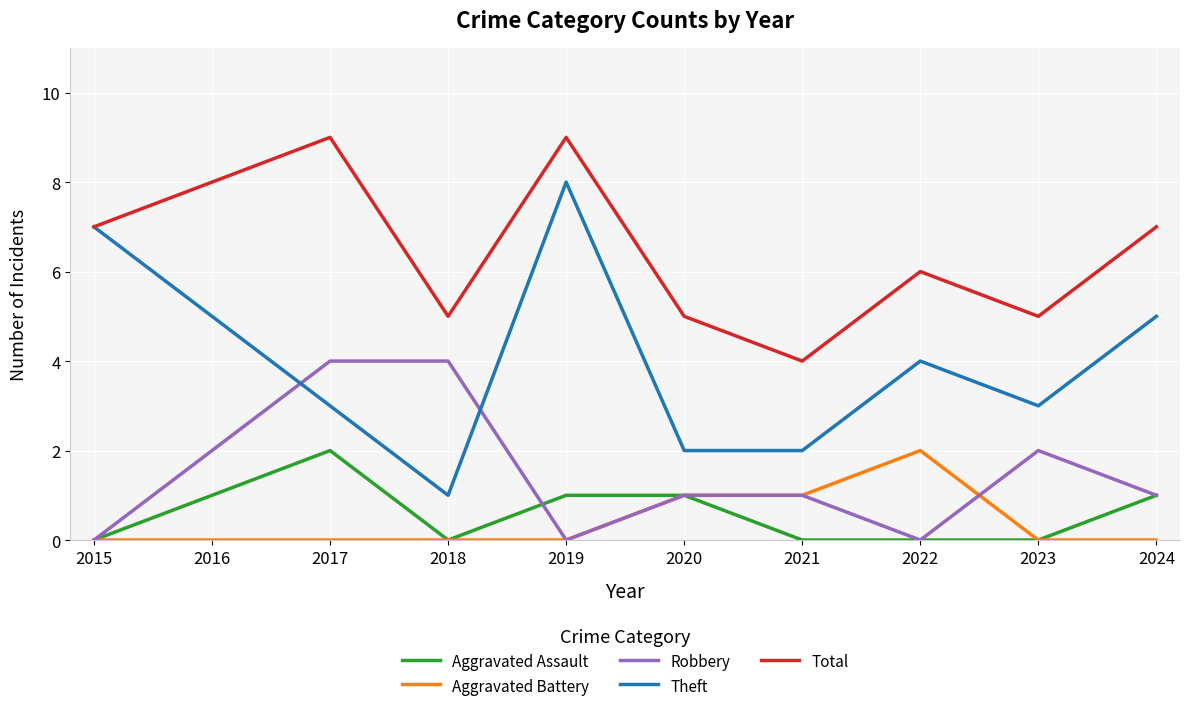

Does the chart display data point markers on the line(s)?

No